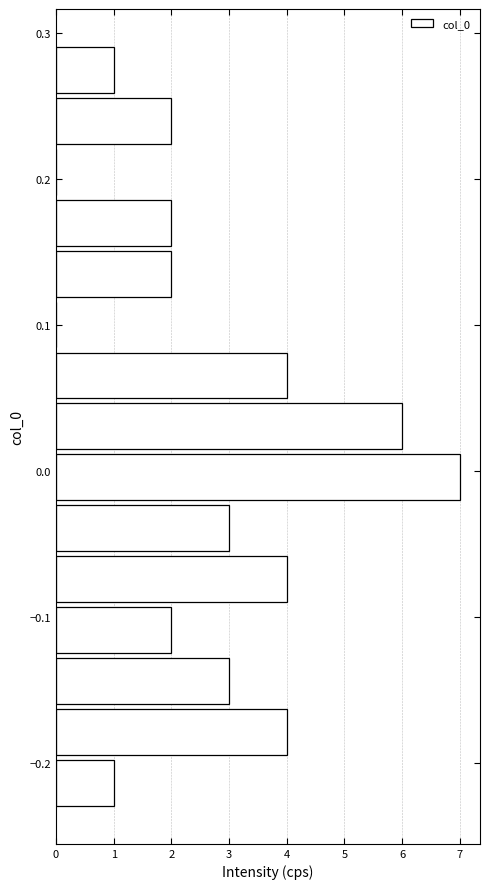

Read against the y-axis, roughly where is the centre of the longest bar?

0.00